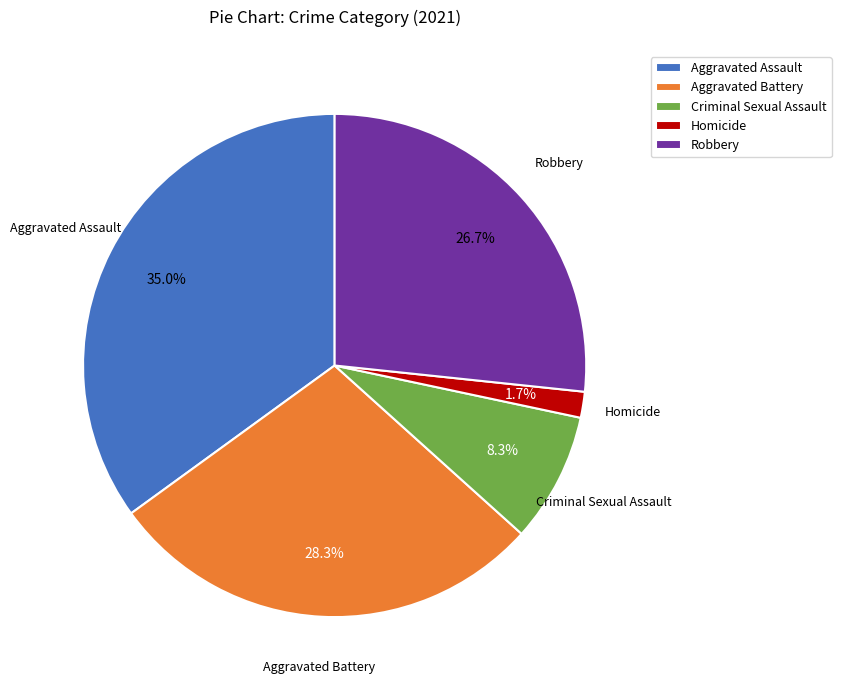

What is the ratio of the value at Criminal Sexual Assault to the value at Aggravated Assault?

0.2